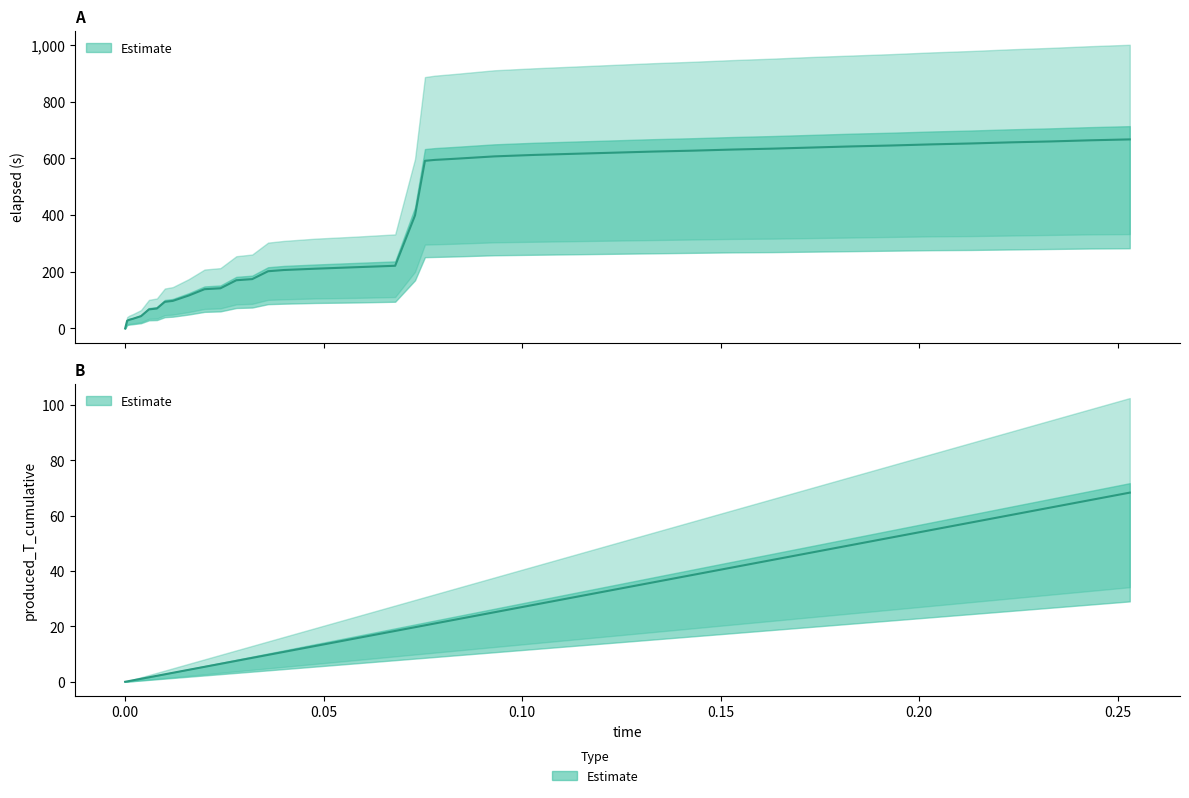

What is the difference between the produced_T_cumulative values at 0.173 and 0.123?

13.5